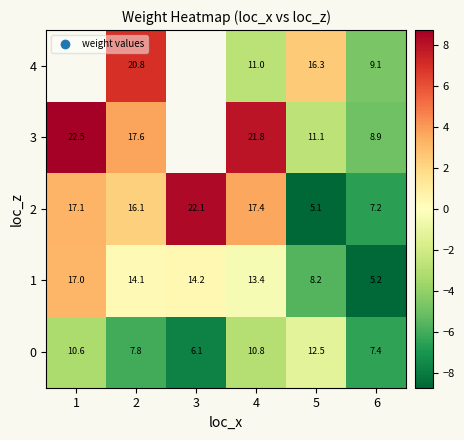

What is the smallest value displayed?

-8.7